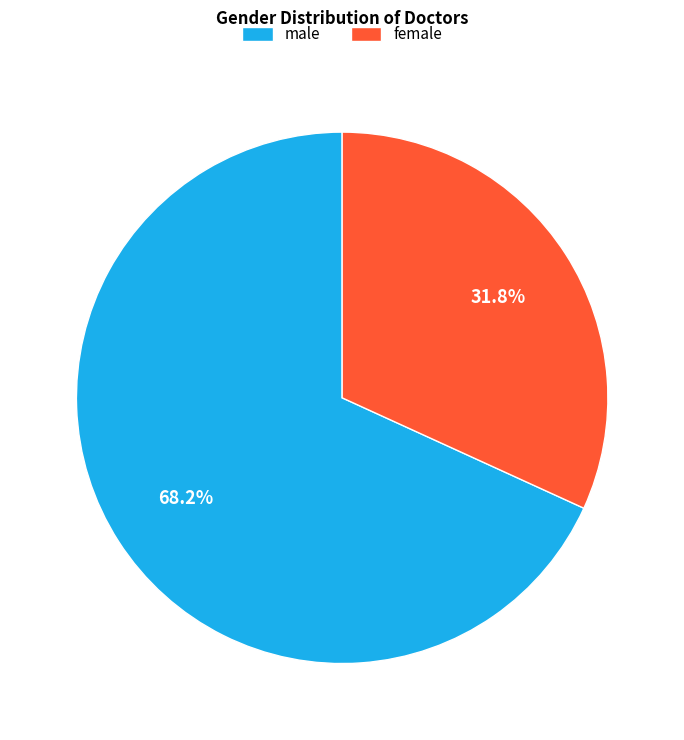

To the nearest percent, what is the combined percentage of female and male?

100%